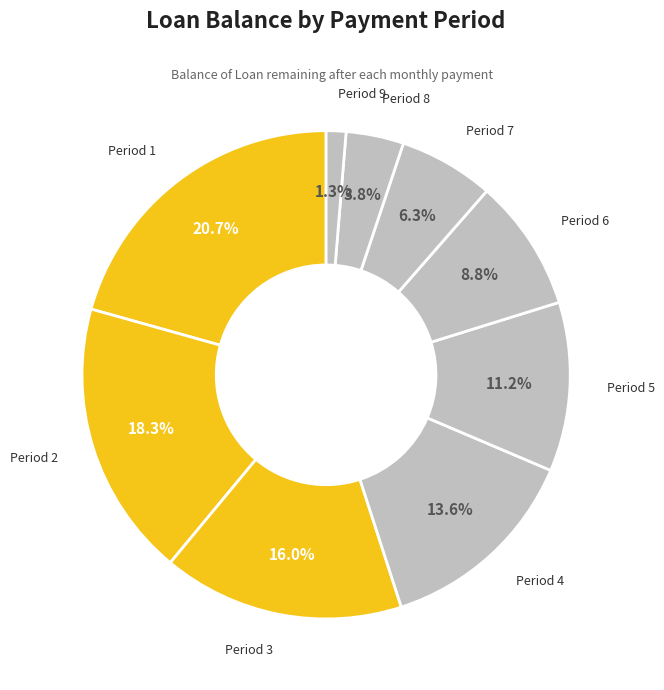

Count the number of slices in the pie.

9